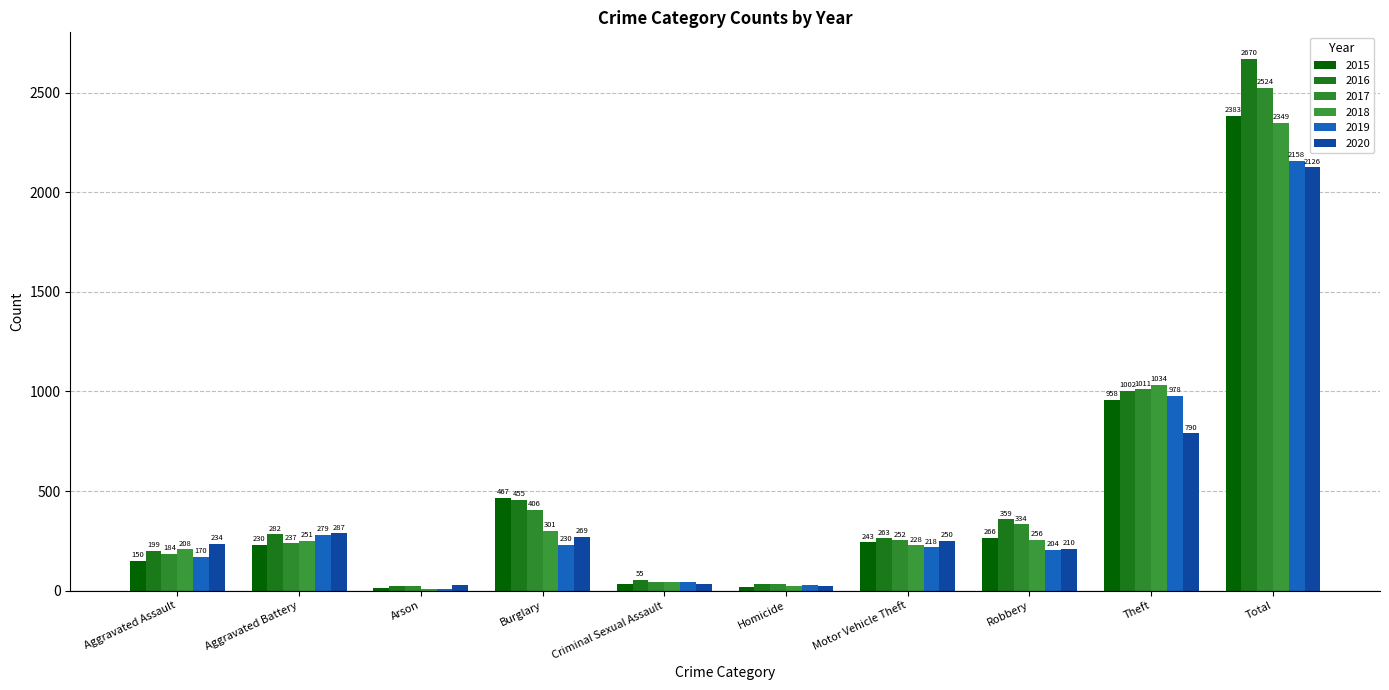

Is it true that 2015 equals 365 at Aggravated Battery?

False